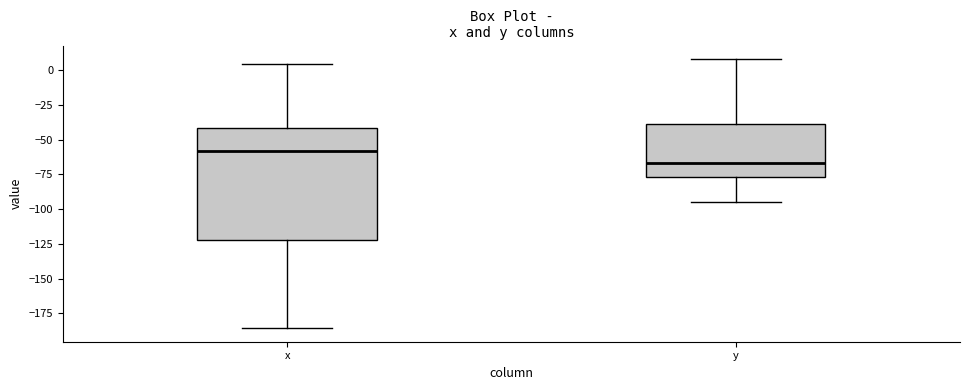

Reading left to right, transcribe this box plot: for each box, give where its median line is, the range the box spans, and where its two whiskers end, as read against the y-axis. The values are not printed on the chart, so give them approximately, as read against the axis.

x: median -60, box -120 to -40, whiskers -185 to 5
y: median -65, box -75 to -40, whiskers -95 to 10